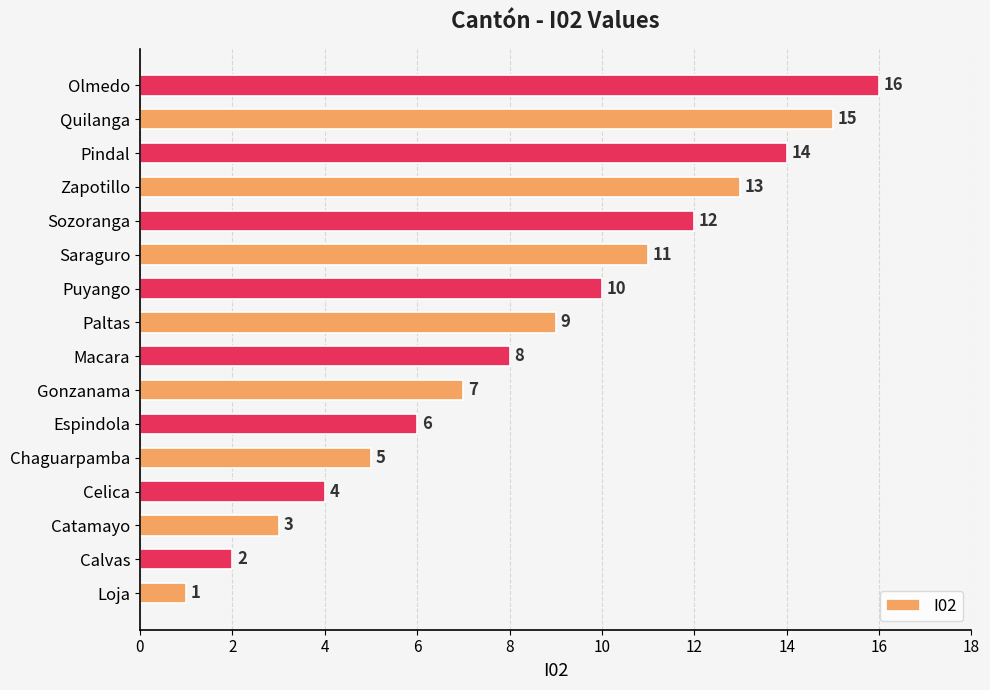

How many bars are there in total?

16